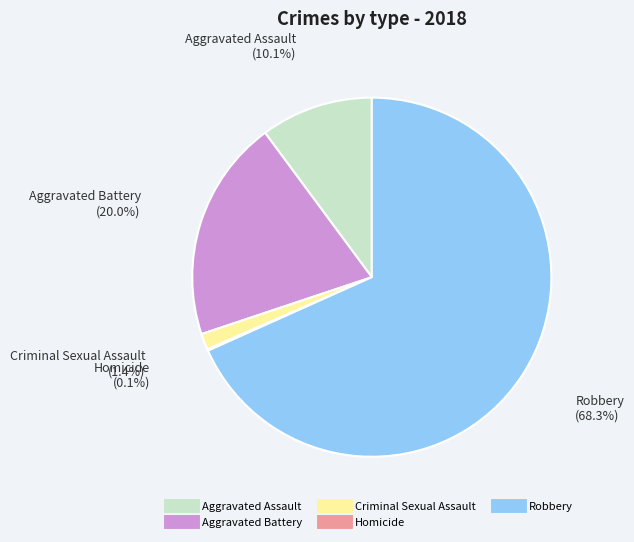

Does any single category account for the majority?

Yes